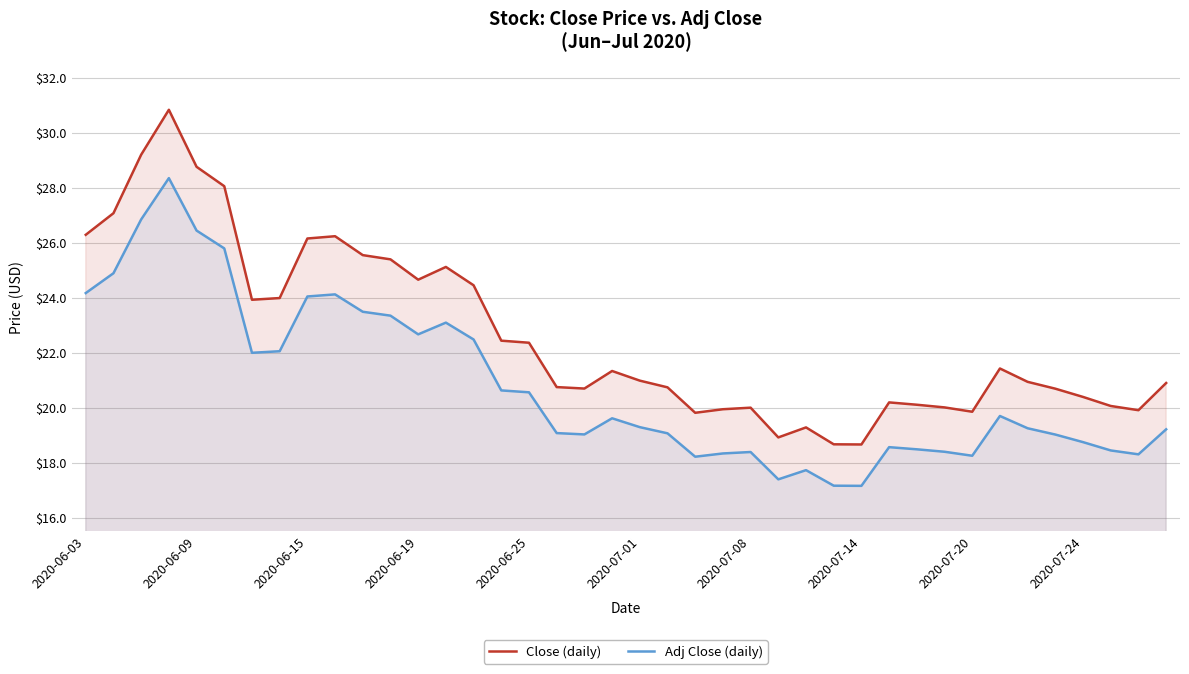

Which series has the largest total across all categories?

Close (daily)